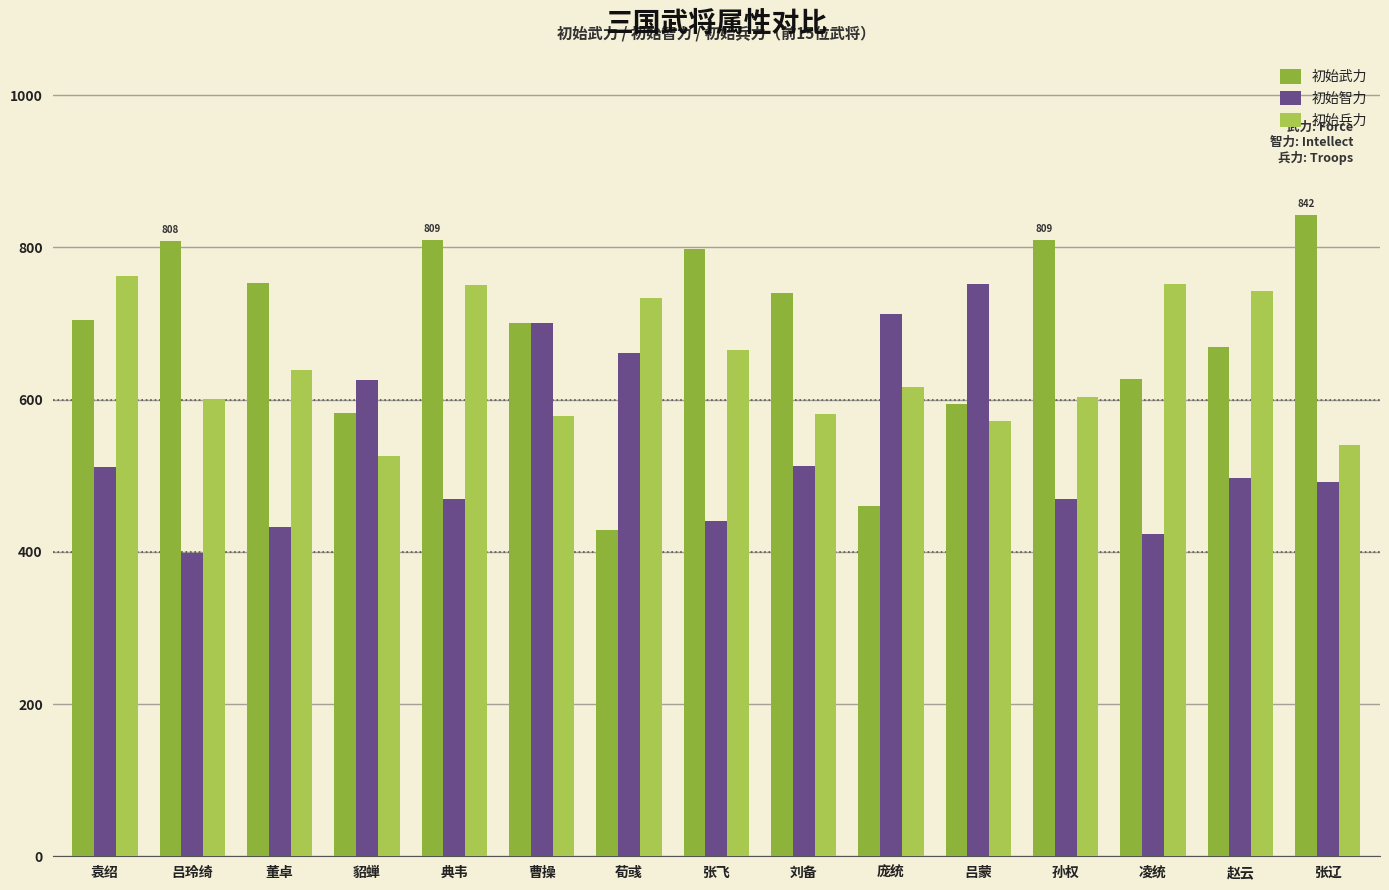

What are all the series names shown in the legend?

初始武力, 初始智力, 初始兵力